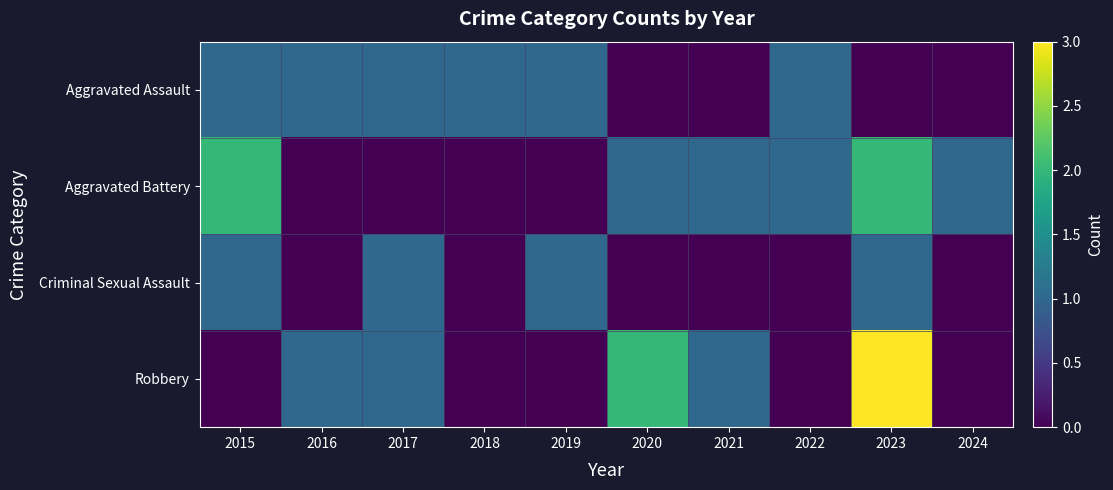

Reading right to left, transcribe all the data shown in this chart.

Aggravated Assault: 2024=0	2023=0	2022=1	2021=0	2020=0	2019=1	2018=1	2017=1	2016=1	2015=1
Aggravated Battery: 2024=1	2023=2	2022=1	2021=1	2020=1	2019=0	2018=0	2017=0	2016=0	2015=2
Criminal Sexual Assault: 2024=0	2023=1	2022=0	2021=0	2020=0	2019=1	2018=0	2017=1	2016=0	2015=1
Robbery: 2024=0	2023=3	2022=0	2021=1	2020=2	2019=0	2018=0	2017=1	2016=1	2015=0